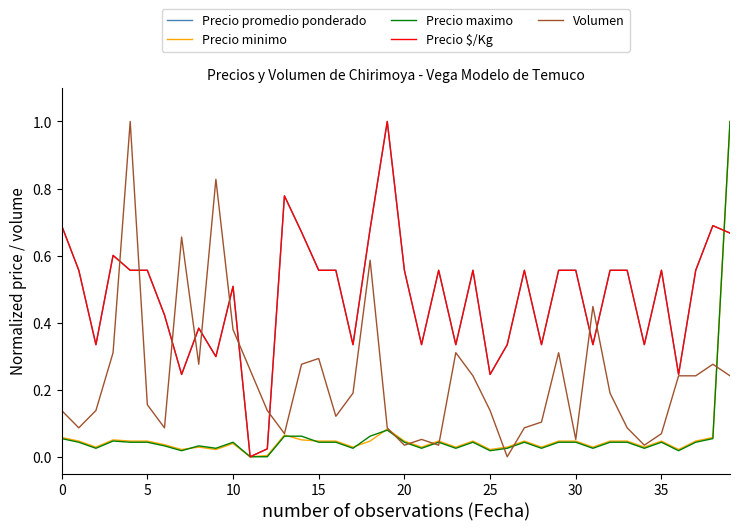

What is the difference between the maximum and minimum values in the Precio promedio ponderado series?

1.0